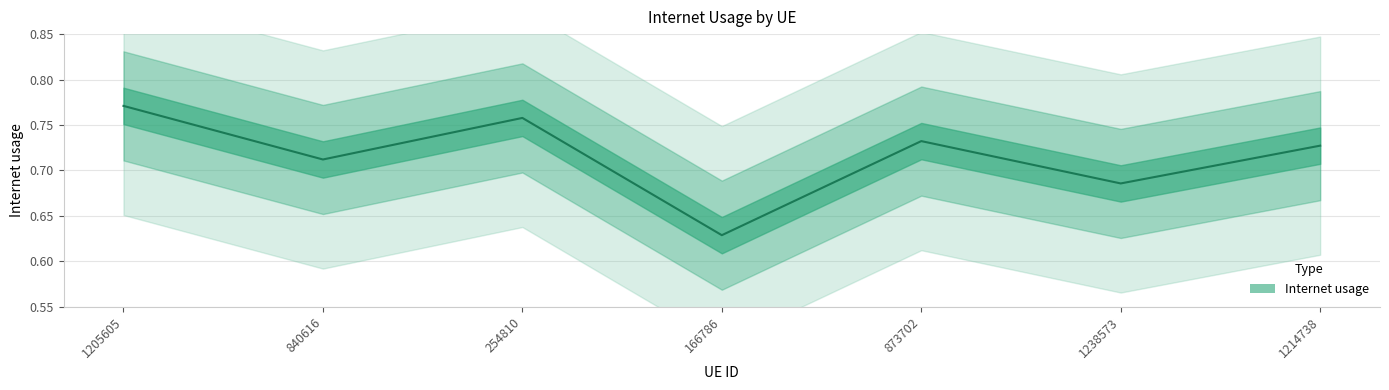

The chart shows a value of 0.7 at 1238573. True or false?

True